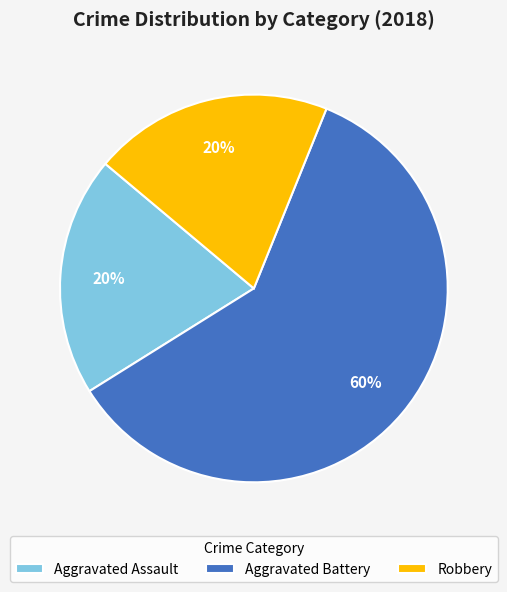

Count the number of slices in the pie.

3